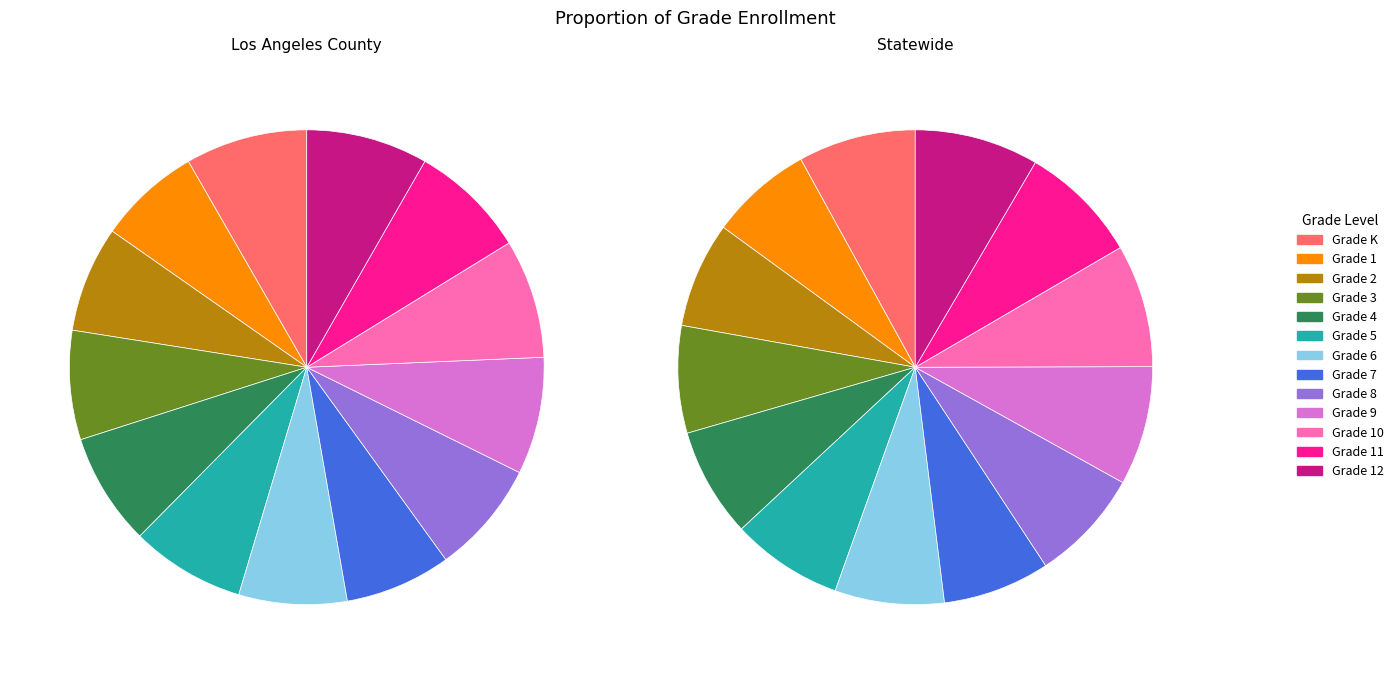

Count the number of slices in the pie.

13